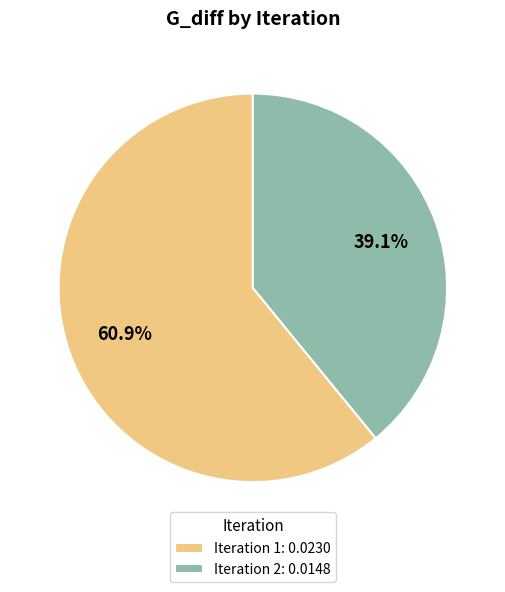

Is there any slice that represents more than half of the pie?

Yes